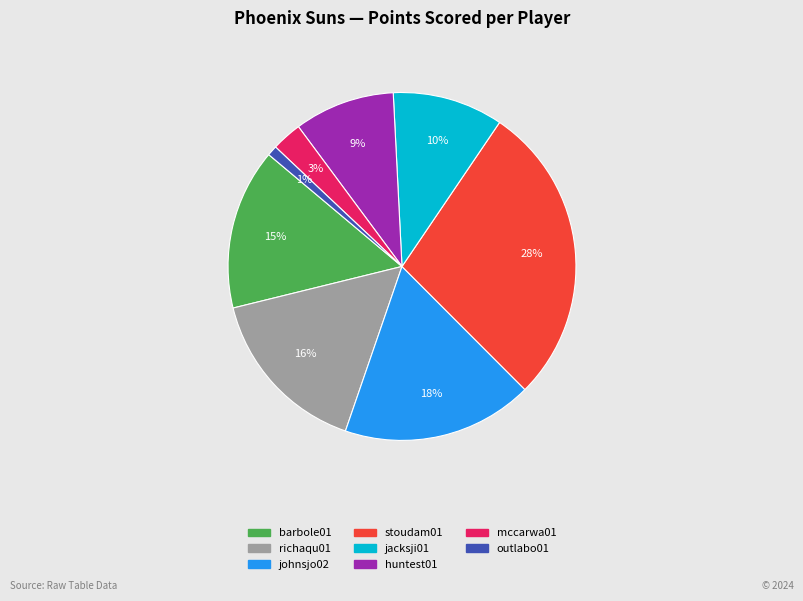

To the nearest percent, what is the average slice percentage?

12%